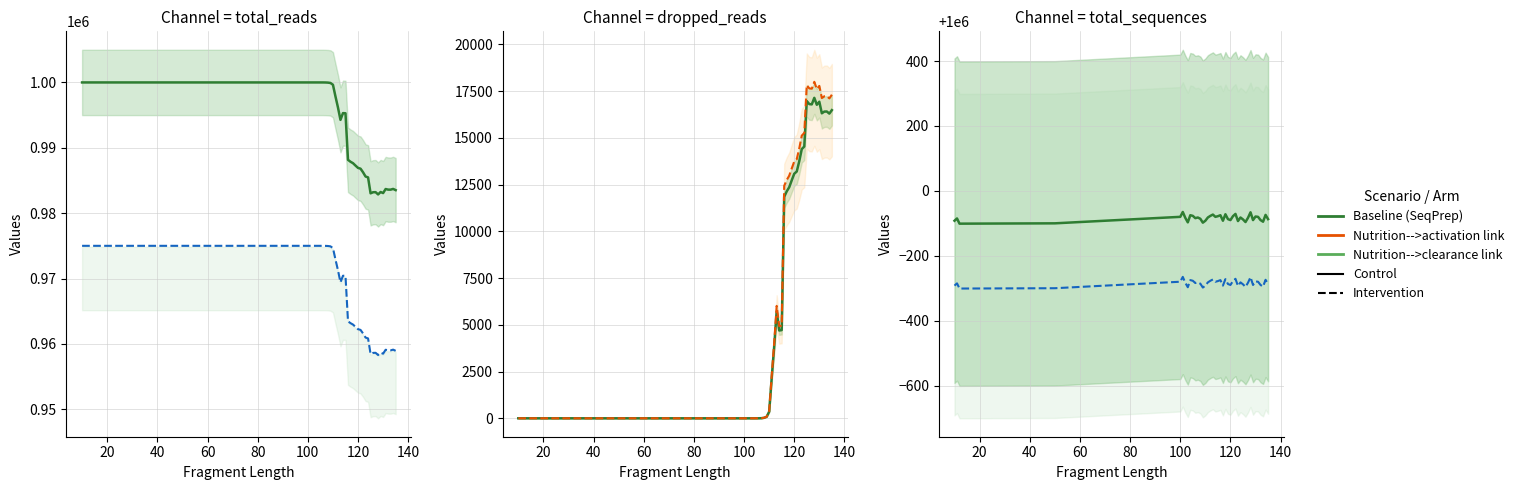

What is the average value of the dropped_reads (Control) series?

8071.2